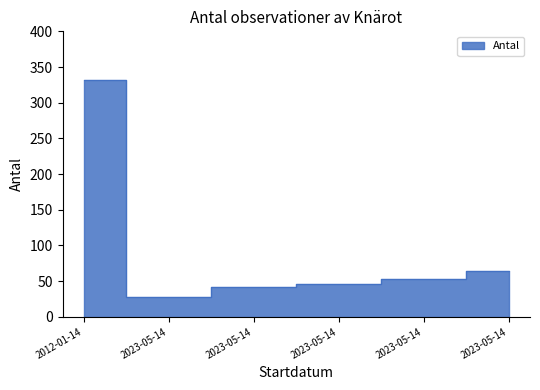

What is the greatest value displayed?

332